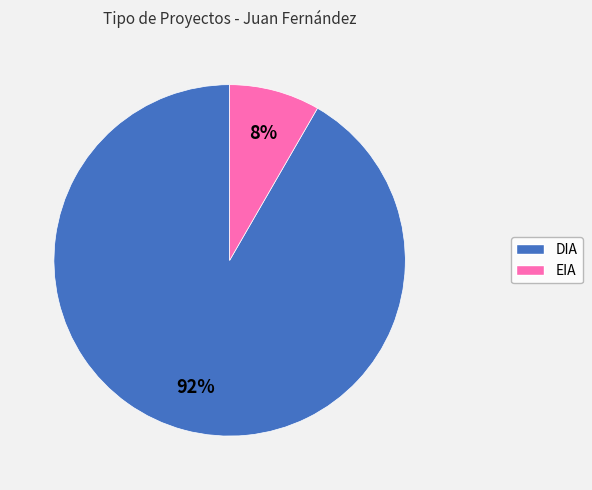

Does EIA represent more than half of the total?

No